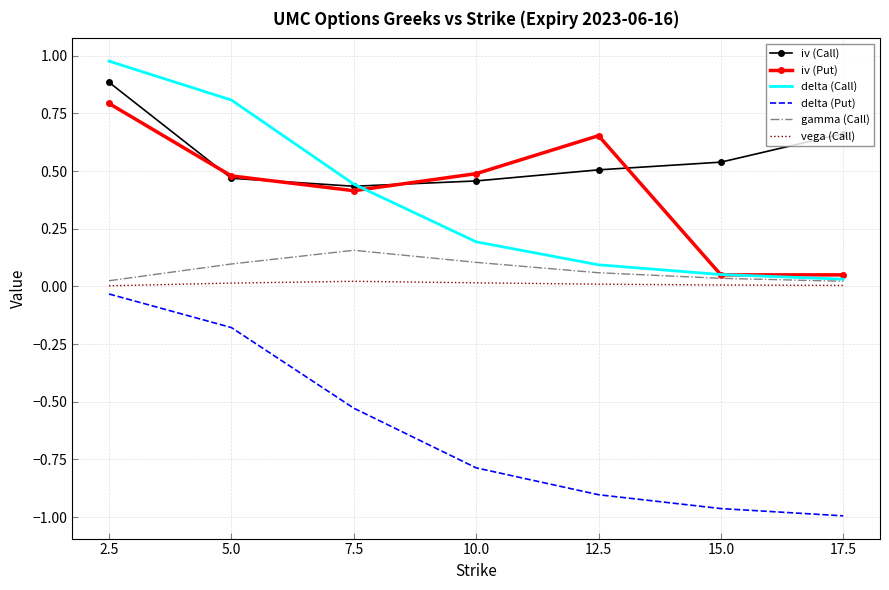

Rank the series by their maximum value, from highest to lowest.

delta (Call), iv (Call), iv (Put), gamma (Call), vega (Call), delta (Put)